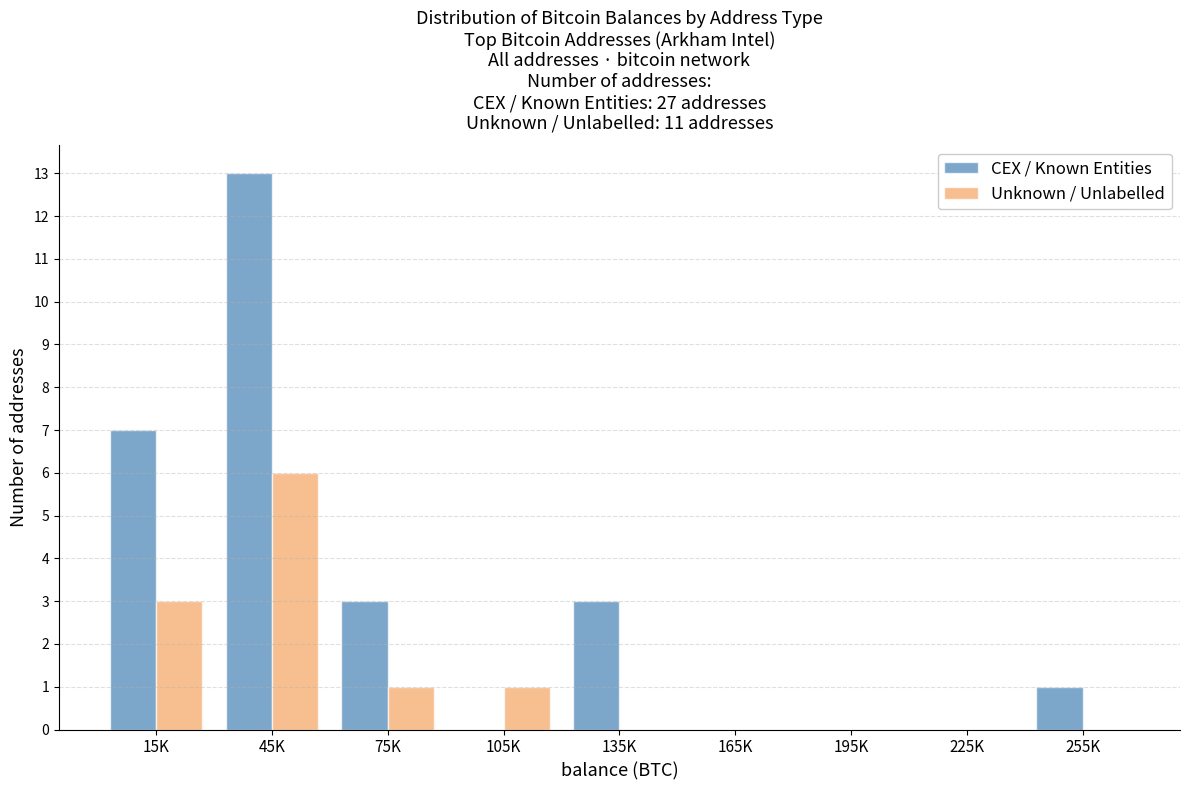

Reading left to right, what are all the values shown in this chart?

CEX / Known Entities: 15K=7	45K=13	75K=3	105K=0	135K=3	165K=0	195K=0	225K=0	255K=1
Unknown / Unlabelled: 15K=3	45K=6	75K=1	105K=1	135K=0	165K=0	195K=0	225K=0	255K=0